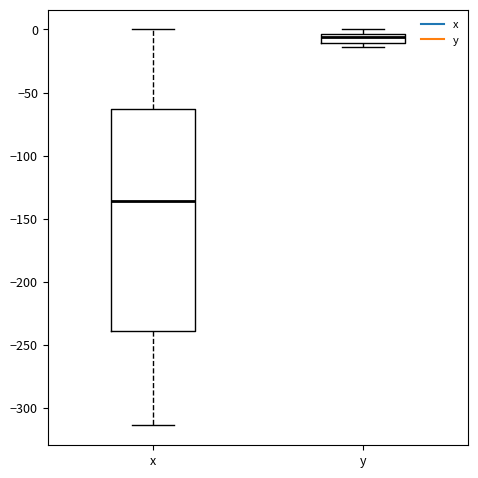

Which box's median line is the lowest?

x